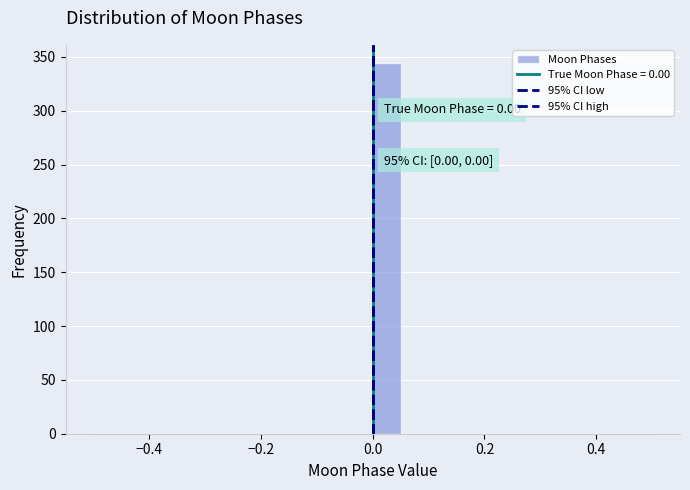

Read against the x-axis, roughly where is the centre of the tallest bar?

0.02